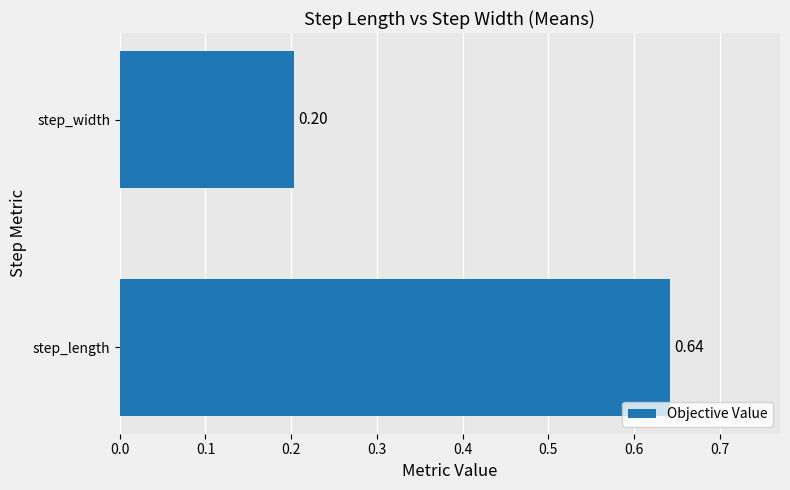

What is the difference between the maximum and minimum values?

0.4